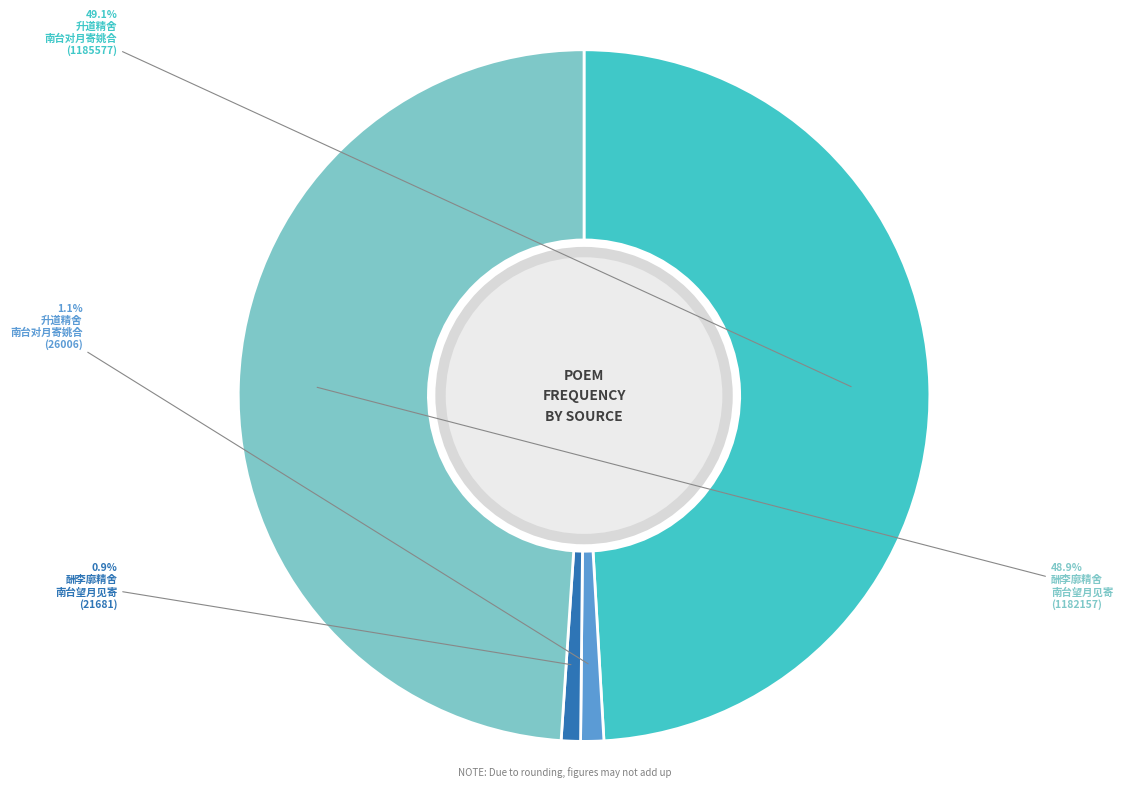

Does any single category account for the majority?

No